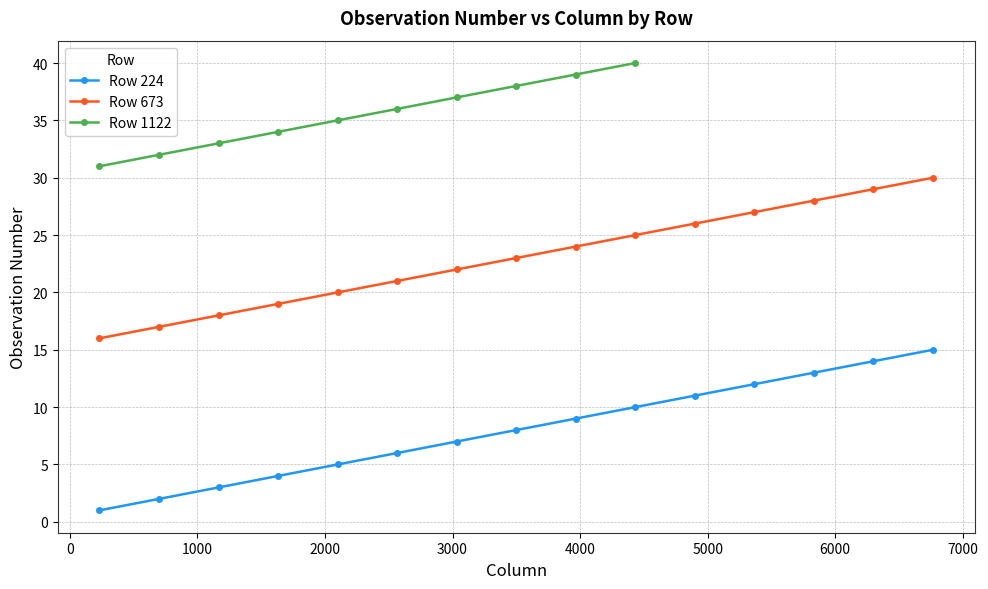

What is the highest value of the Row 673 series?

30